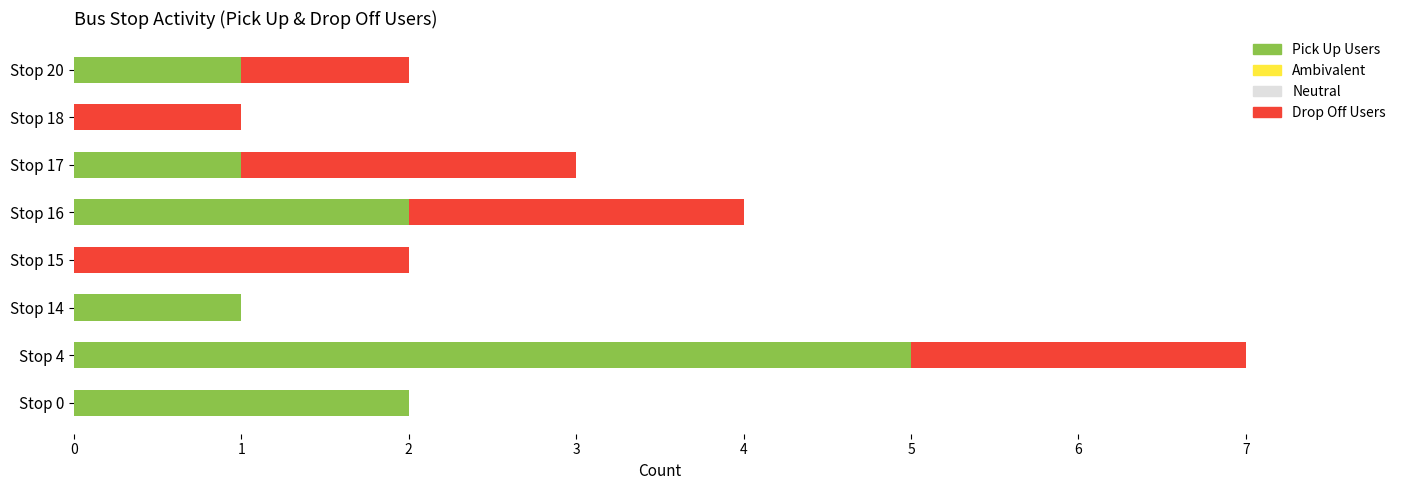

Does the chart contain any negative values?

No